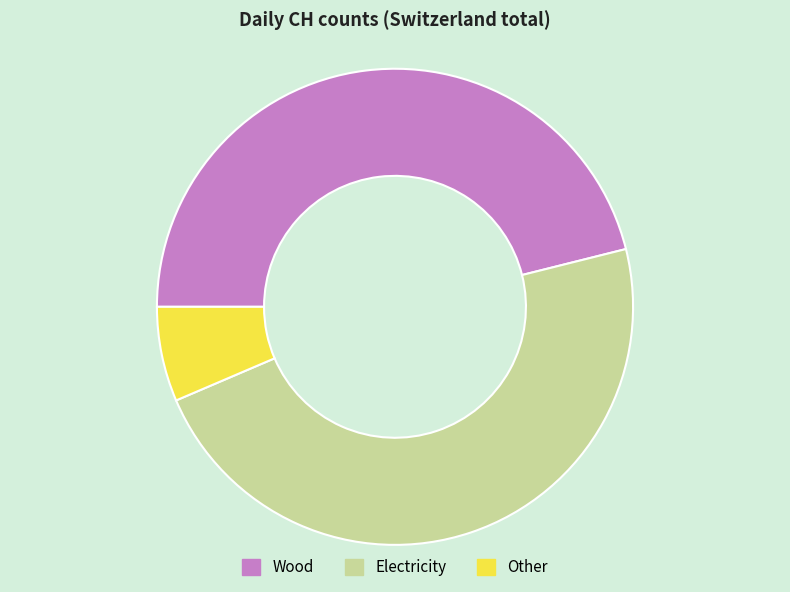

Which slice is the smallest?

Other